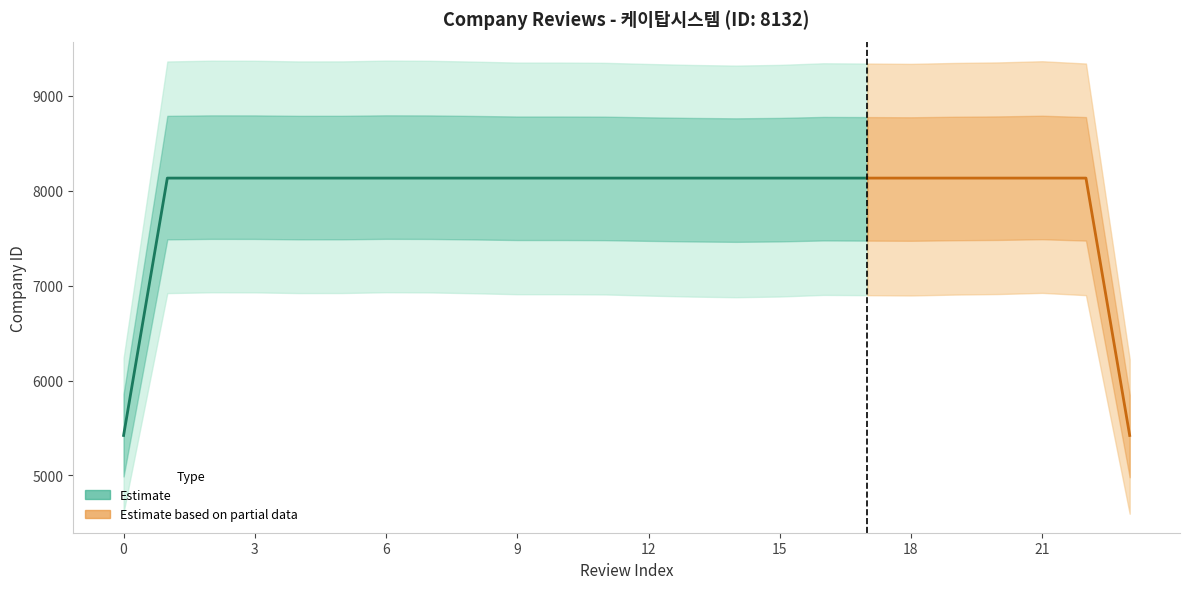

What is the sum of all review_count values?

24